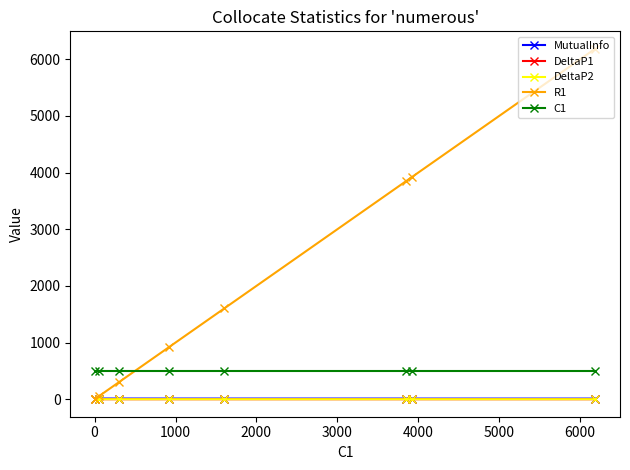

What are all the series names shown in the legend?

MutualInfo, DeltaP1, DeltaP2, R1, C1